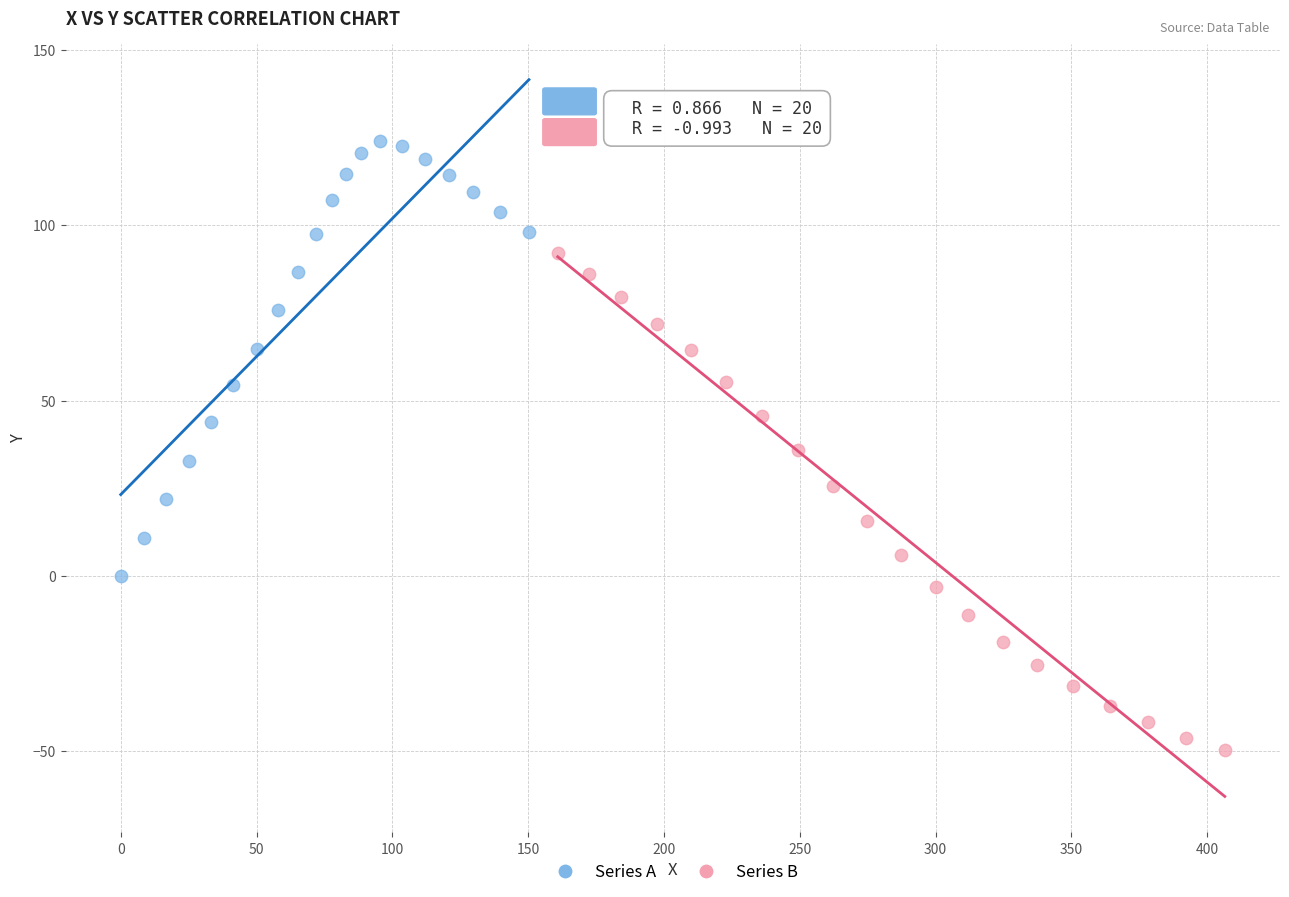

Which series contains the highest Y value?

Series A